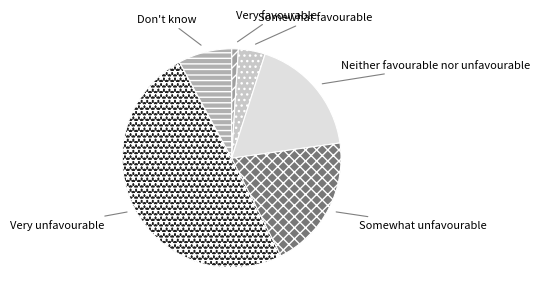

Combined, do Neither favourable nor unfavourable and Somewhat favourable account for over 50%?

No